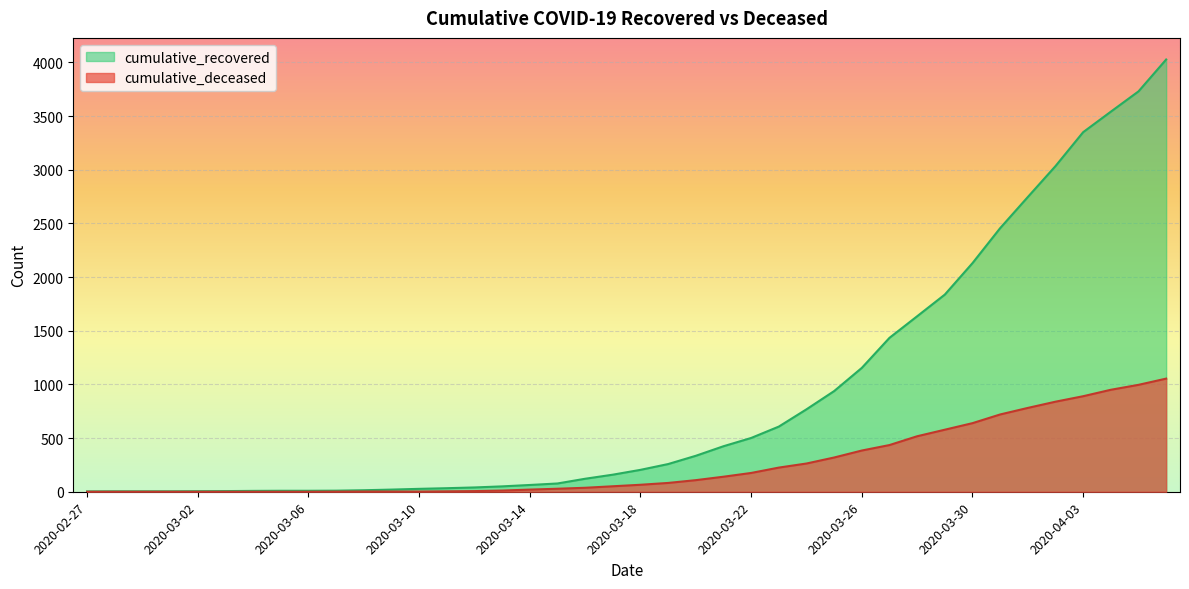

What is the value of the cumulative_deceased point at the 35th from the left?

781